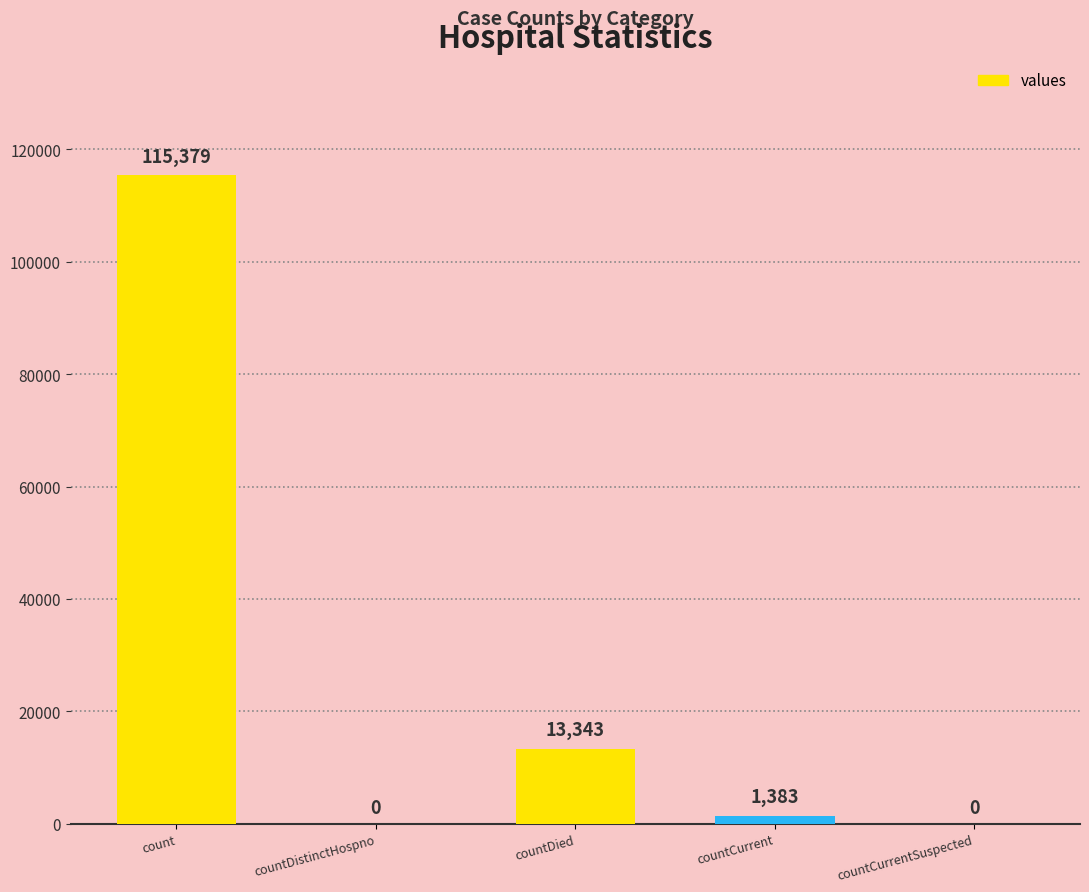

What is the change in value from countCurrent to countCurrentSuspected?

-1383